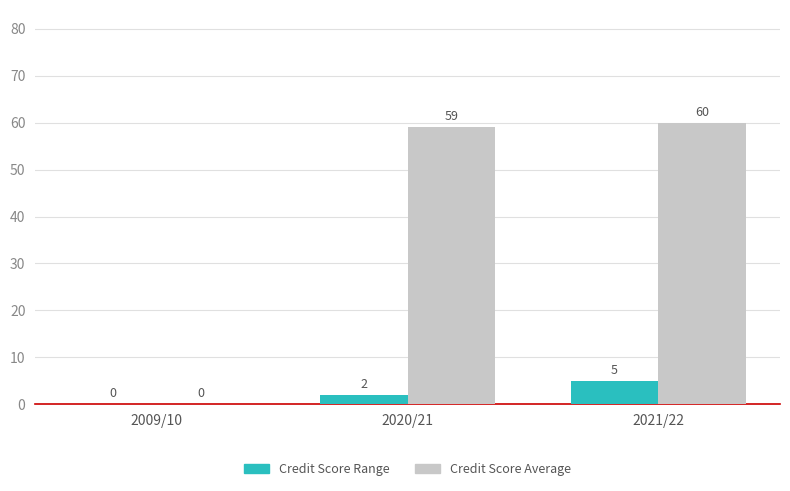

Which label corresponds to the largest value in the chart?

2021/22